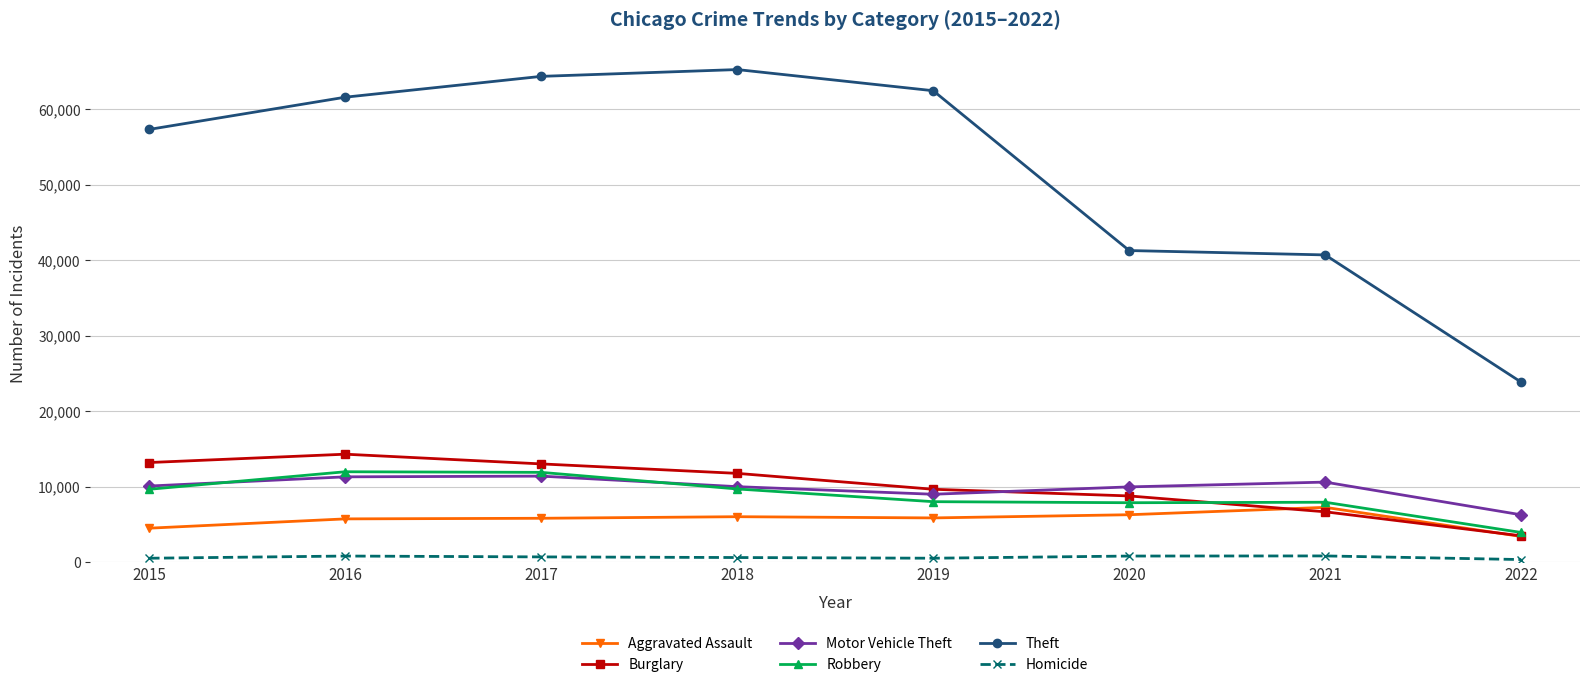

True or false: Robbery and Homicide cross at least once.

False